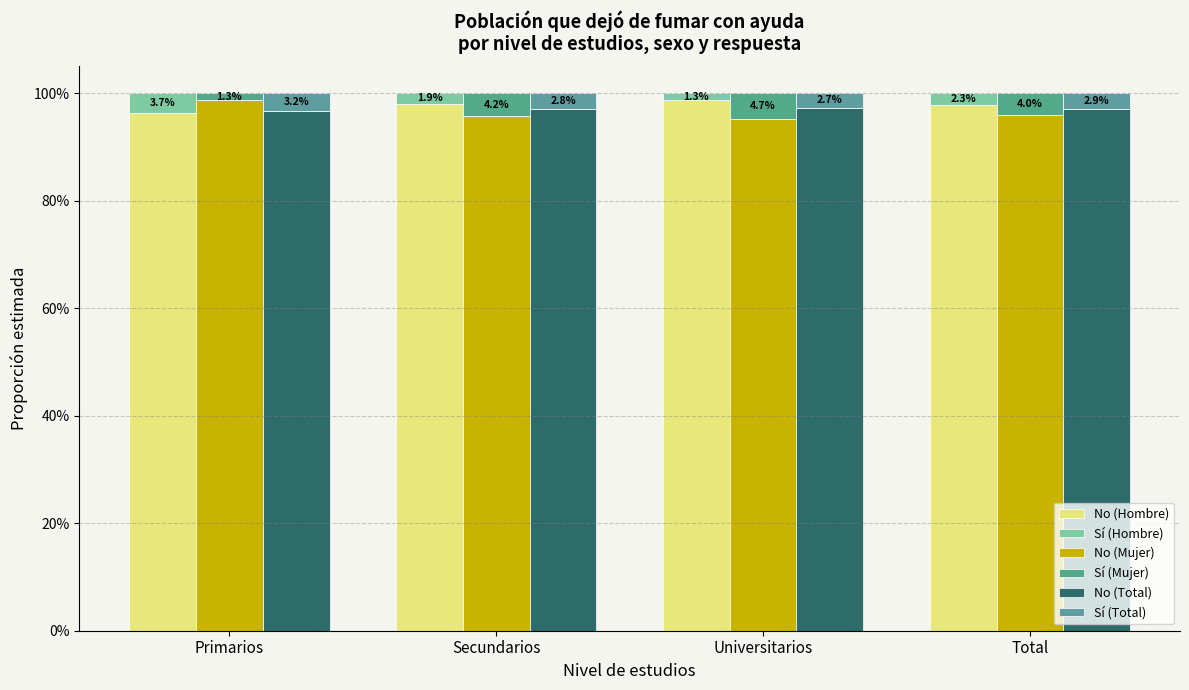

Which series has the largest total across all categories?

No (Hombre)